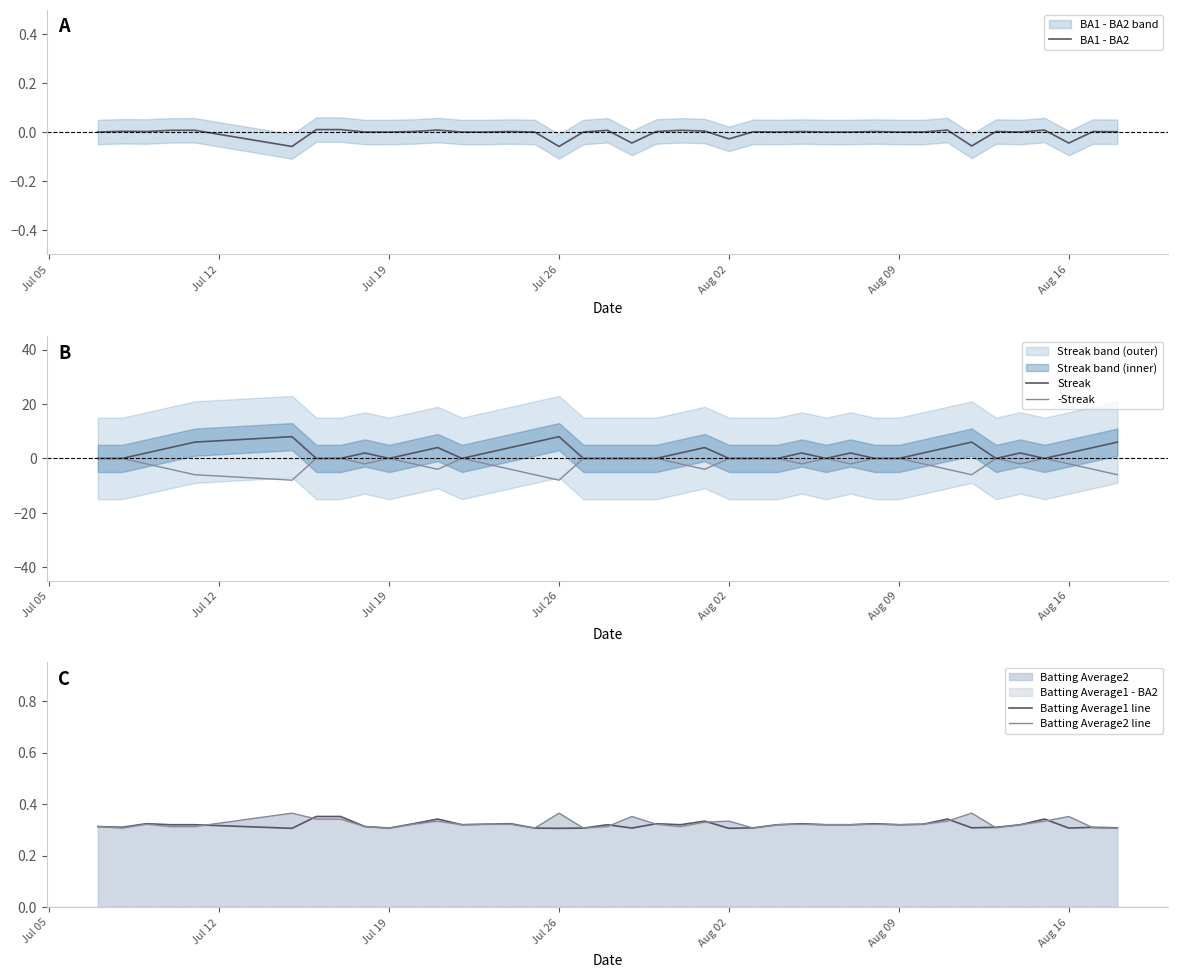

Reading right to left, extract all data points from this chart.

BA1 - BA2: 0.0	0.0	-0.0	0.0	0.0	0.0	-0.1	0.0	0.0	0.0	0.0	0.0	0.0	0.0	0.0	0.0	-0.0	0.0	0.0	0.0	-0.0	0.0	0.0	-0.1	0.0	0.0	0.0	0.0	0.0	0.0	0.0	0.0	0.0	0.0	-0.1	0.0	0.0	0.0	0.0	0.0
Streak: 6.0	4.0	2.0	0.0	2.0	0.0	6.0	4.0	2.0	0.0	0.0	2.0	0.0	2.0	0.0	0.0	0.0	4.0	2.0	0.0	0.0	0.0	0.0	8.0	6.0	4.0	2.0	0.0	4.0	2.0	0.0	2.0	0.0	0.0	8.0	6.0	4.0	2.0	0.0	0.0
-Streak: -6.0	-4.0	-2.0	0.0	-2.0	0.0	-6.0	-4.0	-2.0	0.0	0.0	-2.0	0.0	-2.0	0.0	0.0	0.0	-4.0	-2.0	0.0	0.0	0.0	0.0	-8.0	-6.0	-4.0	-2.0	0.0	-4.0	-2.0	0.0	-2.0	0.0	0.0	-8.0	-6.0	-4.0	-2.0	0.0	0.0
Batting Average1 line: 0.3	0.3	0.3	0.3	0.3	0.3	0.3	0.3	0.3	0.3	0.3	0.3	0.3	0.3	0.3	0.3	0.3	0.3	0.3	0.3	0.3	0.3	0.3	0.3	0.3	0.3	0.3	0.3	0.3	0.3	0.3	0.3	0.4	0.4	0.3	0.3	0.3	0.3	0.3	0.3
Batting Average2 line: 0.3	0.3	0.4	0.3	0.3	0.3	0.4	0.3	0.3	0.3	0.3	0.3	0.3	0.3	0.3	0.3	0.3	0.3	0.3	0.3	0.4	0.3	0.3	0.4	0.3	0.3	0.3	0.3	0.3	0.3	0.3	0.3	0.3	0.3	0.4	0.3	0.3	0.3	0.3	0.3